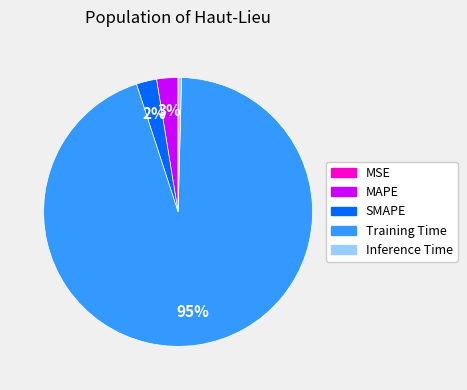

What is the largest slice in the pie chart?

Training Time